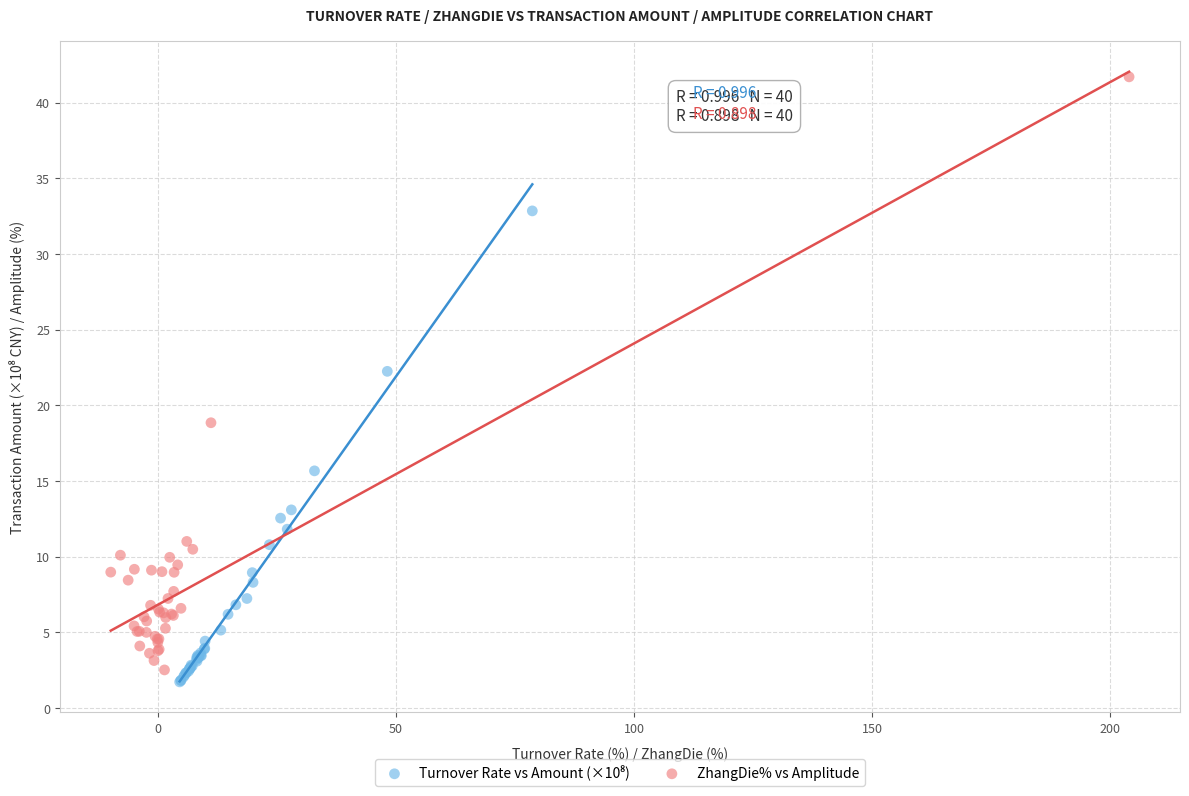

Which series reaches the maximum Y coordinate?

ZhangDie% vs Amplitude